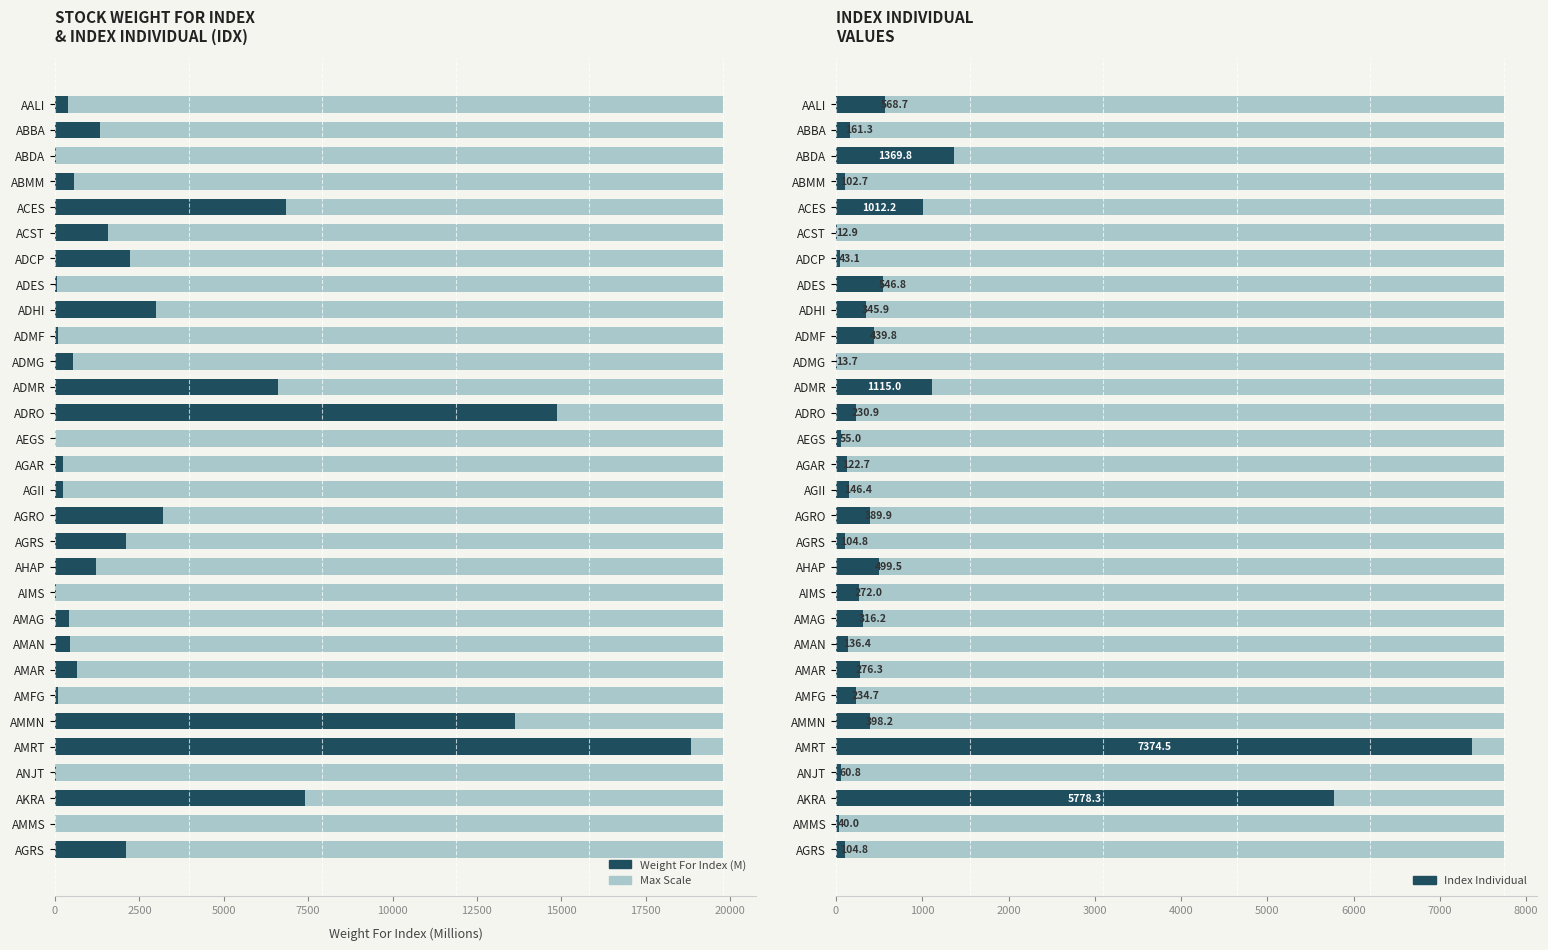

At which category is the sum across all series the highest?

AMRT